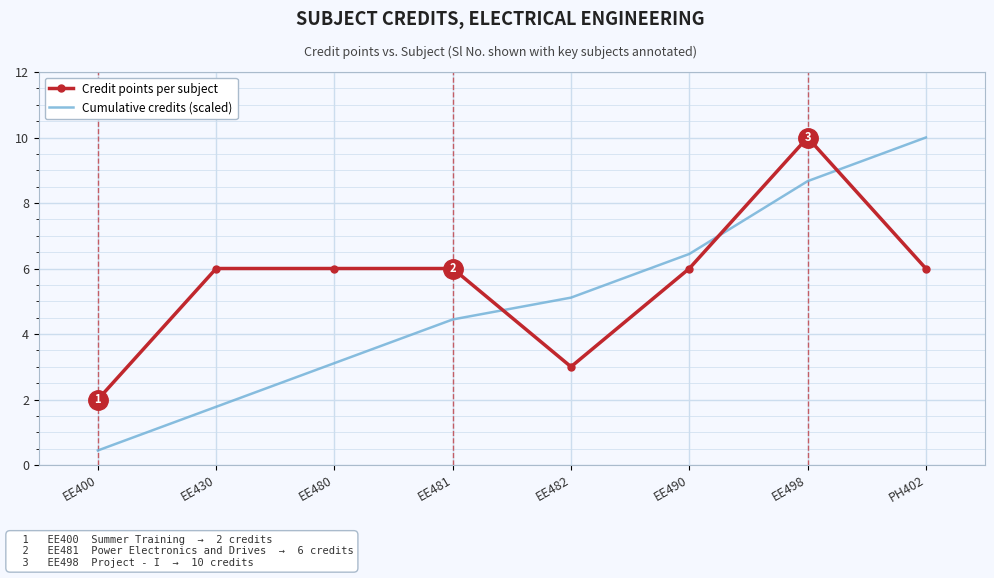

Which series has the largest total across all categories?

Credit points per subject